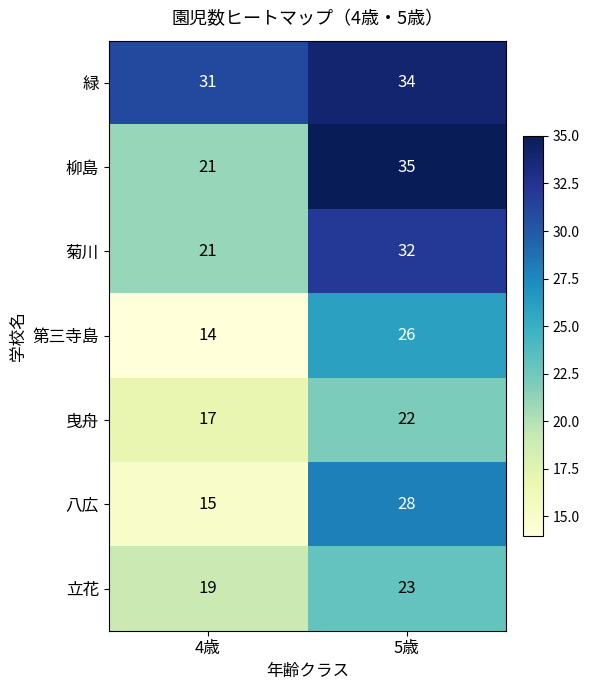

At which category is the sum across all series the highest?

5歳